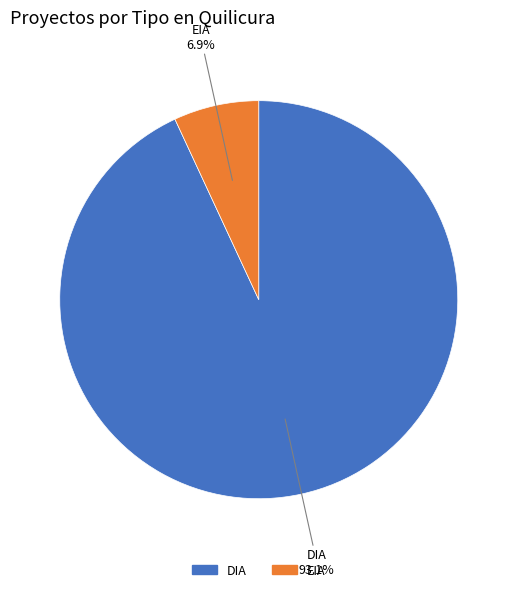

Approximately how many times larger is the value at EIA compared to DIA?

0.1